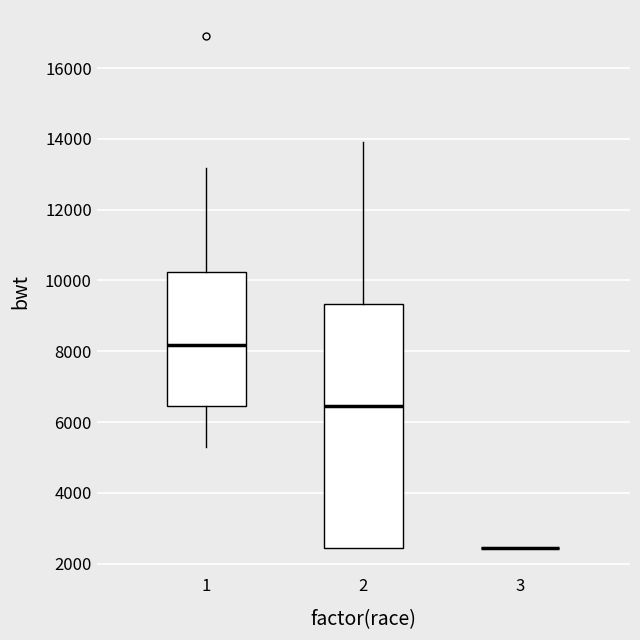

Where is the upper edge of the box at x = 2 on the y-axis? The values are not printed on the chart, so give them approximately, as read against the axis.

9400